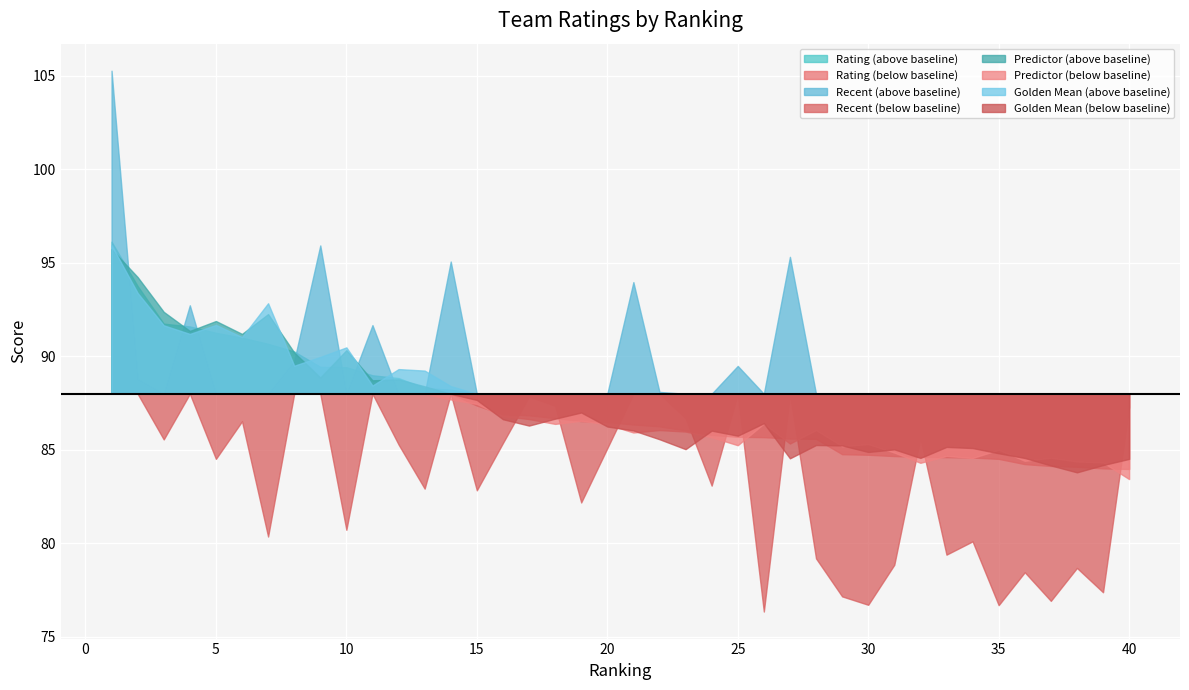

Between 3 and 13, which series saw the biggest shift?

Predictor